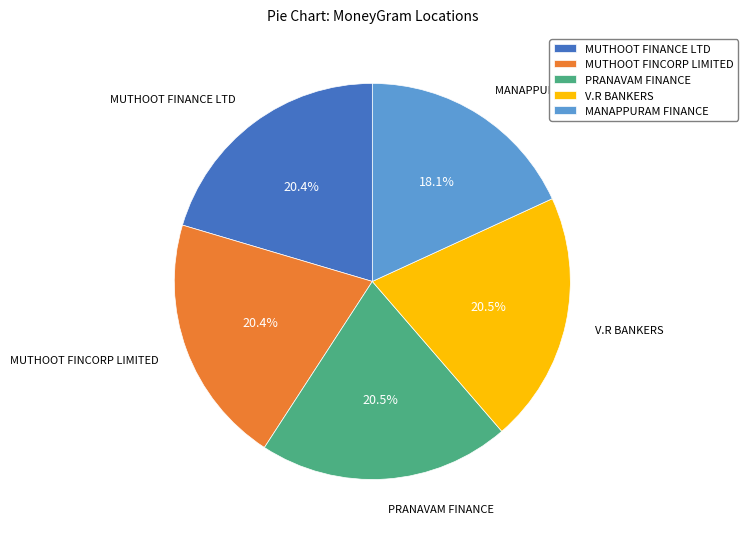

How many slices are in this pie chart?

5